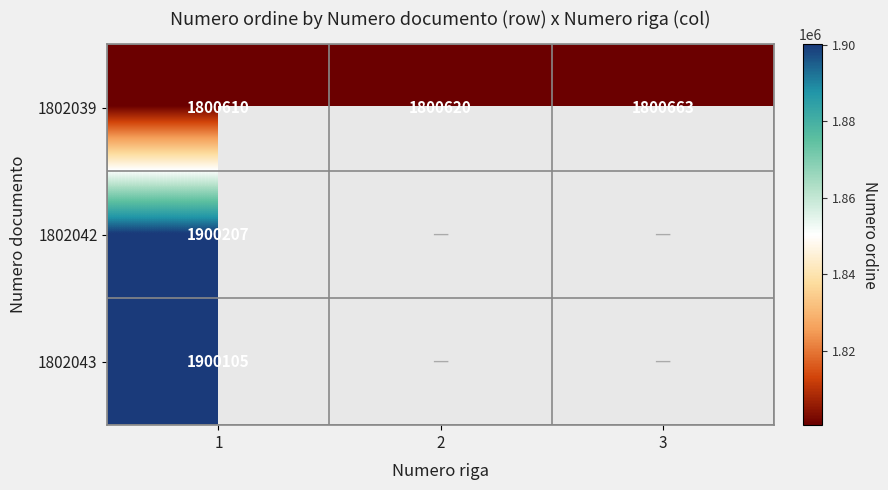

At which category is the sum across all series the highest?

1